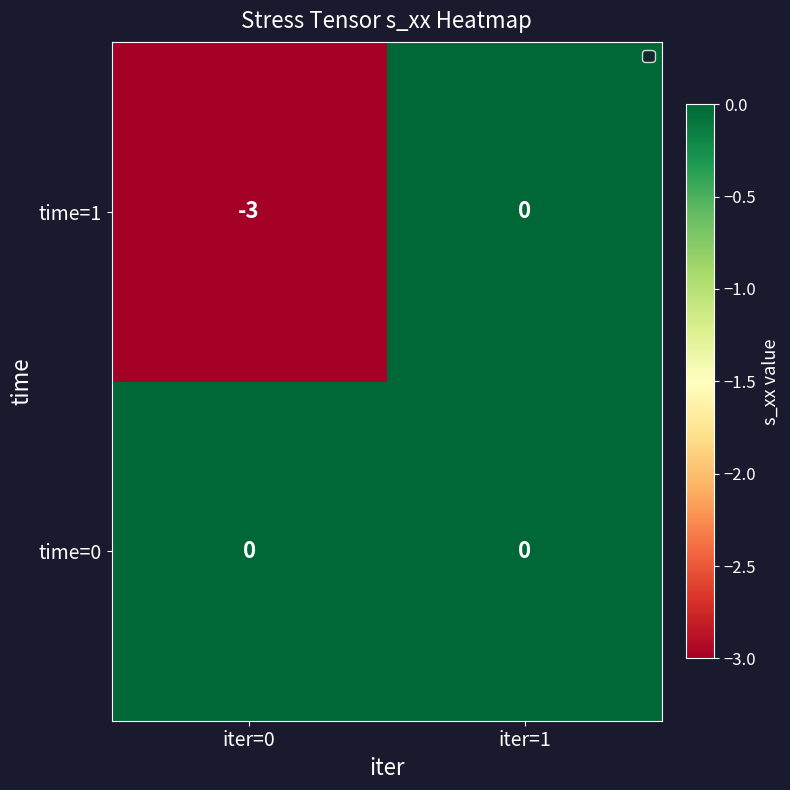

What is the smallest value displayed?

-3